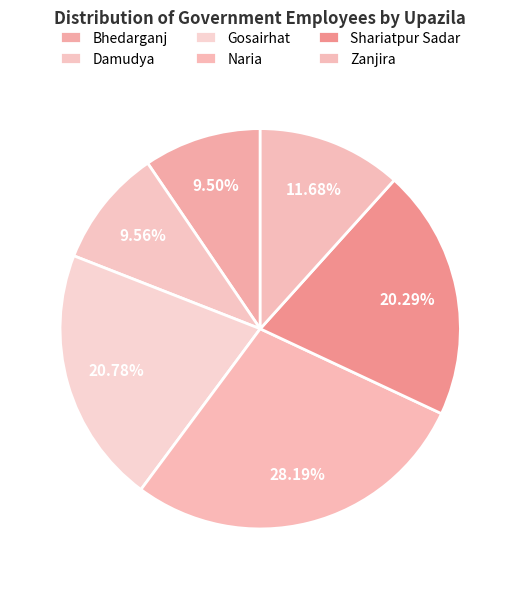

Does Gosairhat represent more than half of the total?

No